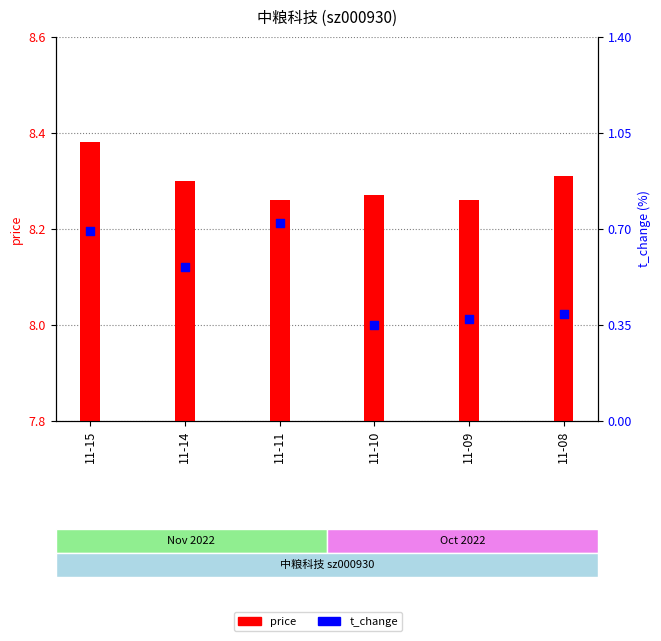

What are all the series names shown in the legend?

price, t_change